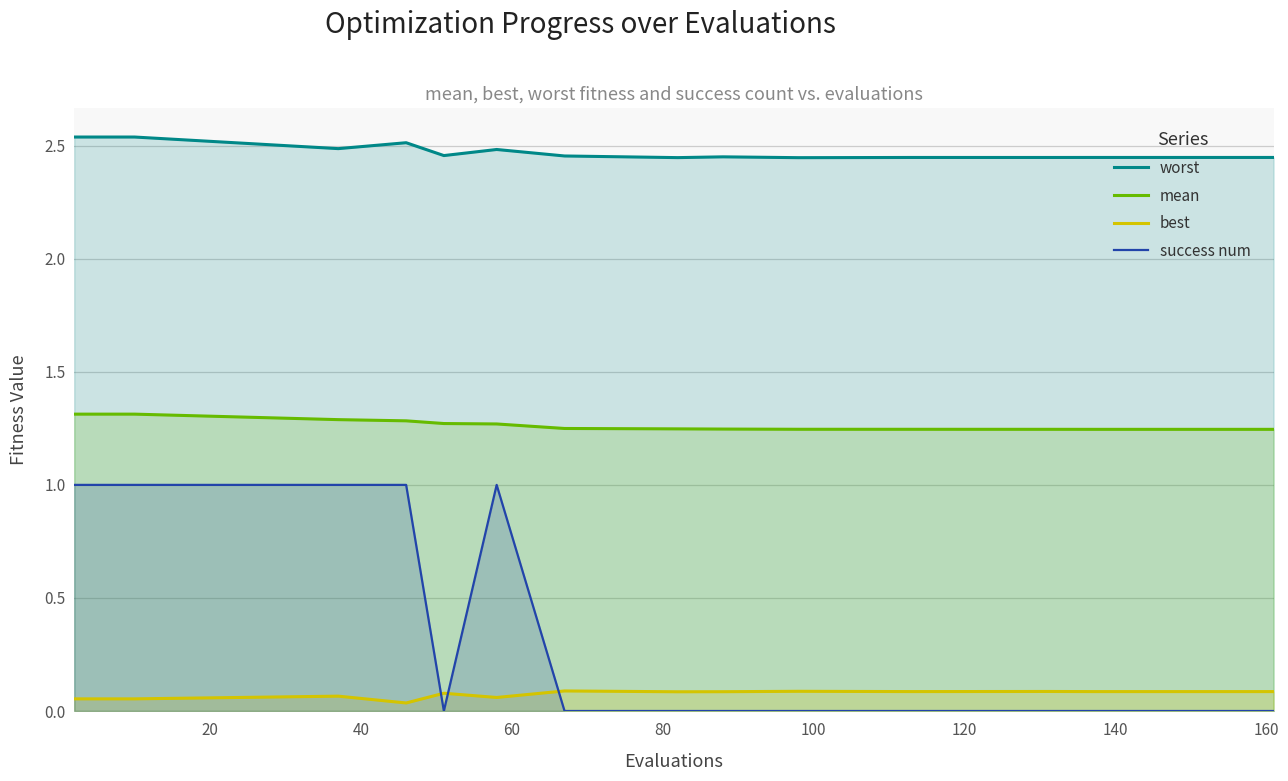

Rank the series by their maximum value, from highest to lowest.

worst, mean, success num, best